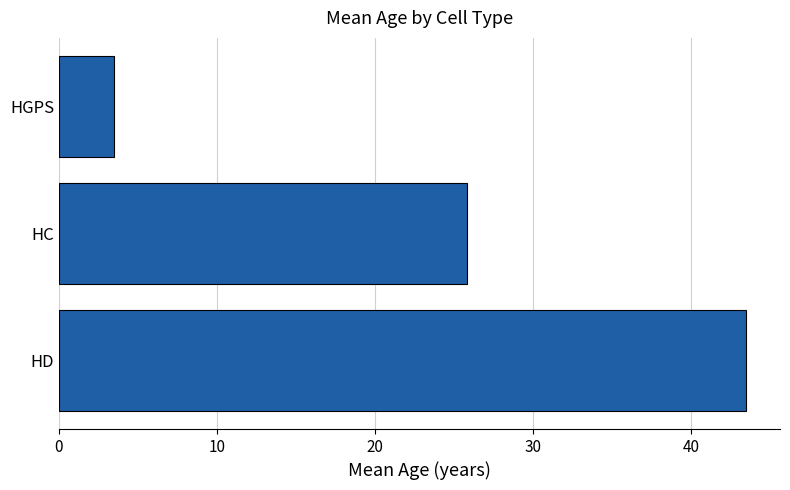

List the labels in order of value, largest first.

HD, HC, HGPS